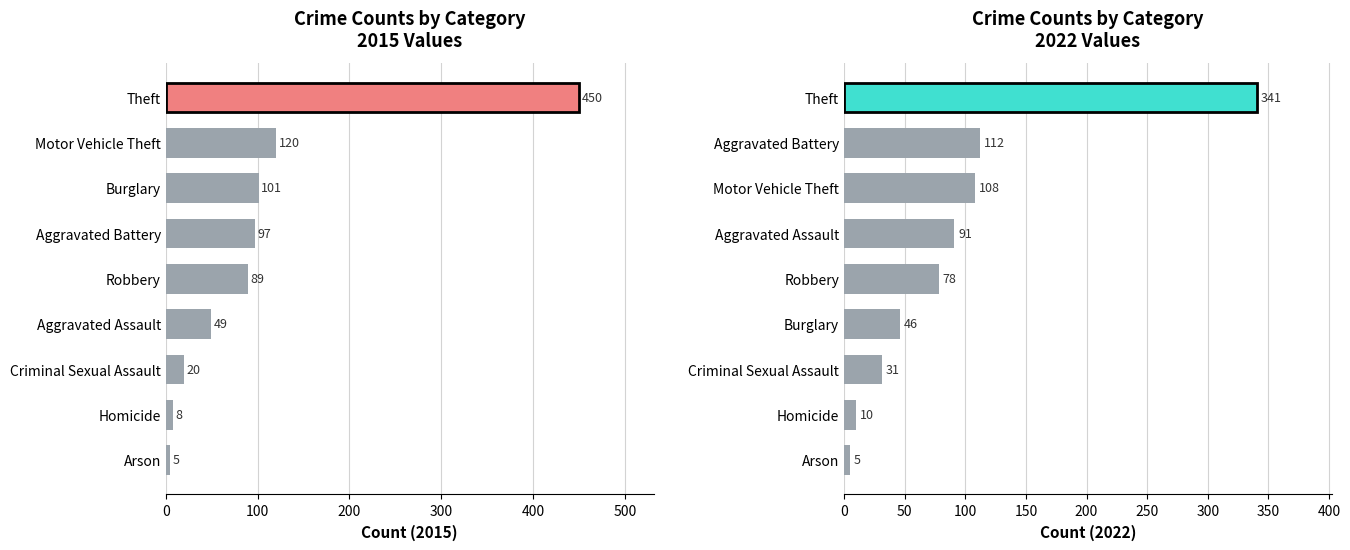

Reading right to left, transcribe all the data shown in this chart.

2015: Theft=450	Robbery=89	Motor Vehicle Theft=120	Homicide=8	Criminal Sexual Assault=20	Burglary=101	Arson=5	Aggravated Battery=97	Aggravated Assault=49
2022: Theft=341	Robbery=78	Motor Vehicle Theft=108	Homicide=10	Criminal Sexual Assault=31	Burglary=46	Arson=5	Aggravated Battery=112	Aggravated Assault=91